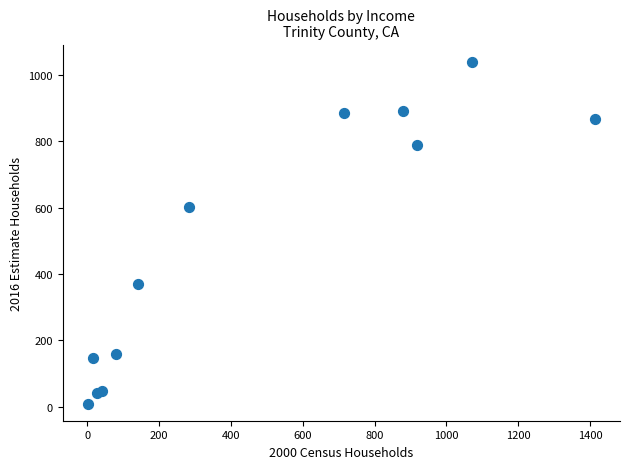

What Y value in the scatter plot is closest to 524?

601